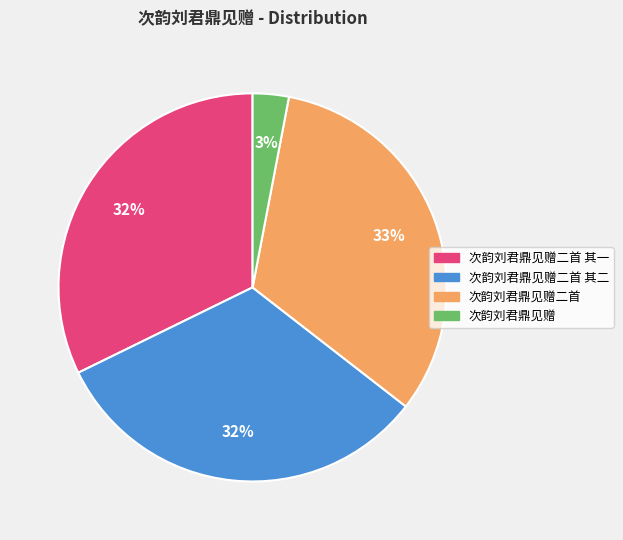

What percentage is the 次韵刘君鼎见赠 slice, to the nearest percent?

3%